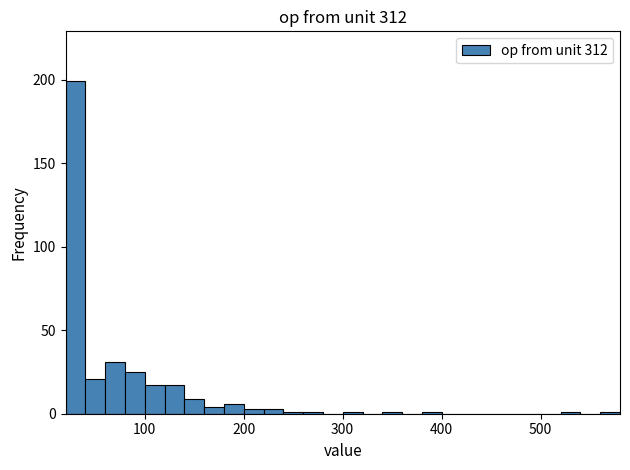

Around what value on the x-axis is the tallest bar? Give the approximate position of its centre, as read against the axis.

30